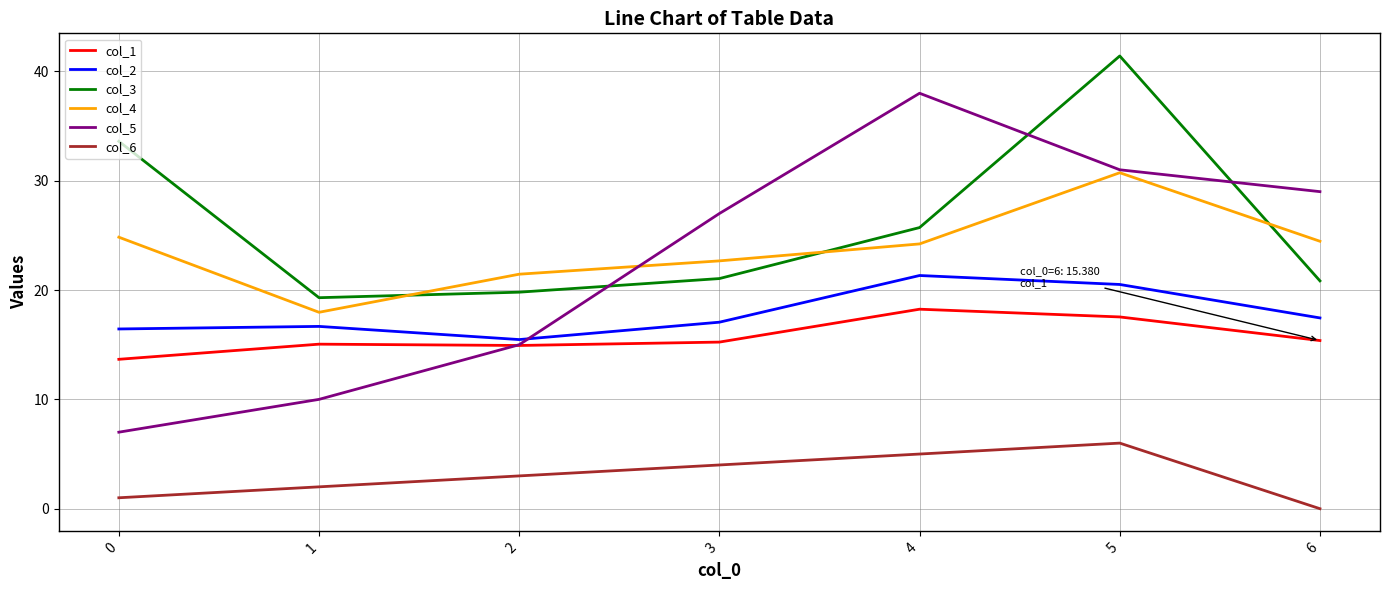

Does the chart have visible grid lines?

Yes